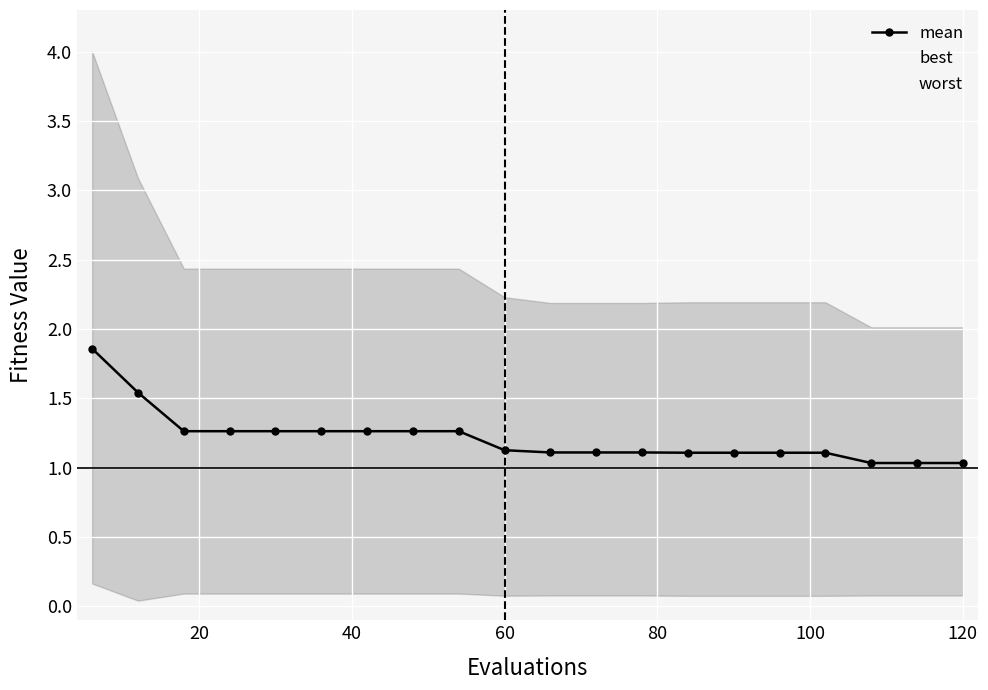

What is the lowest value of the mean series?

1.0